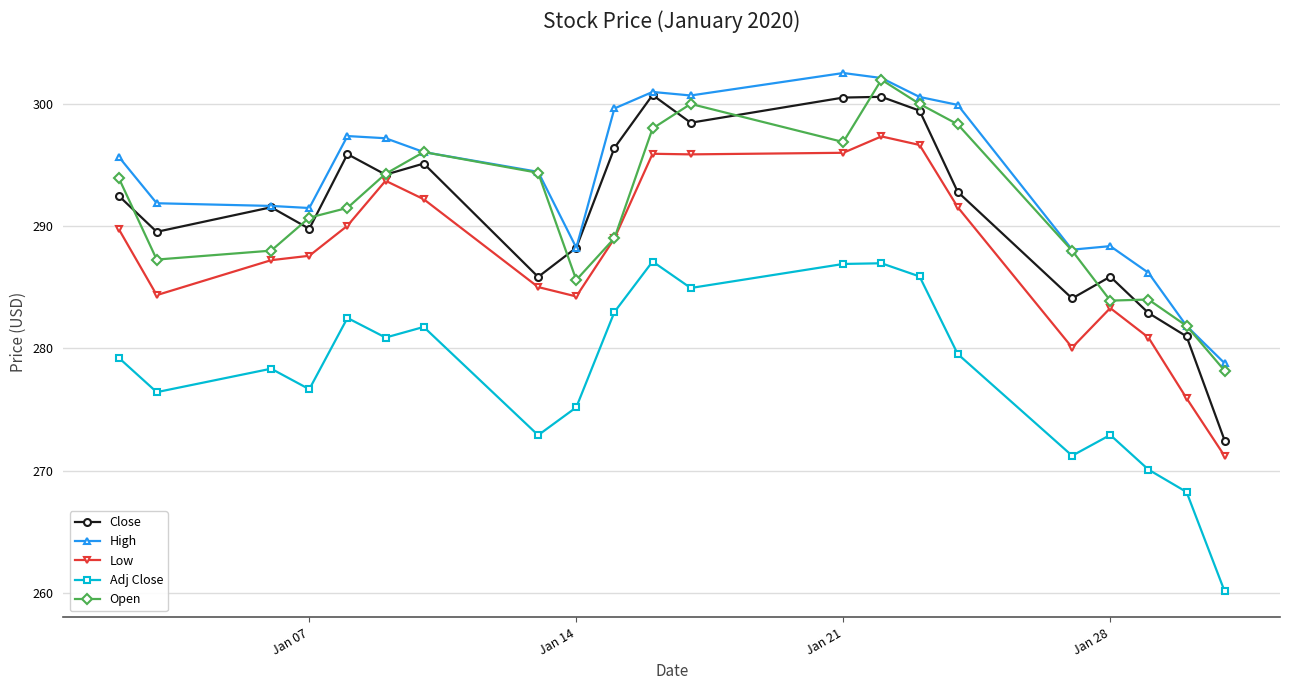

How many data points in Close are less than 292?

10